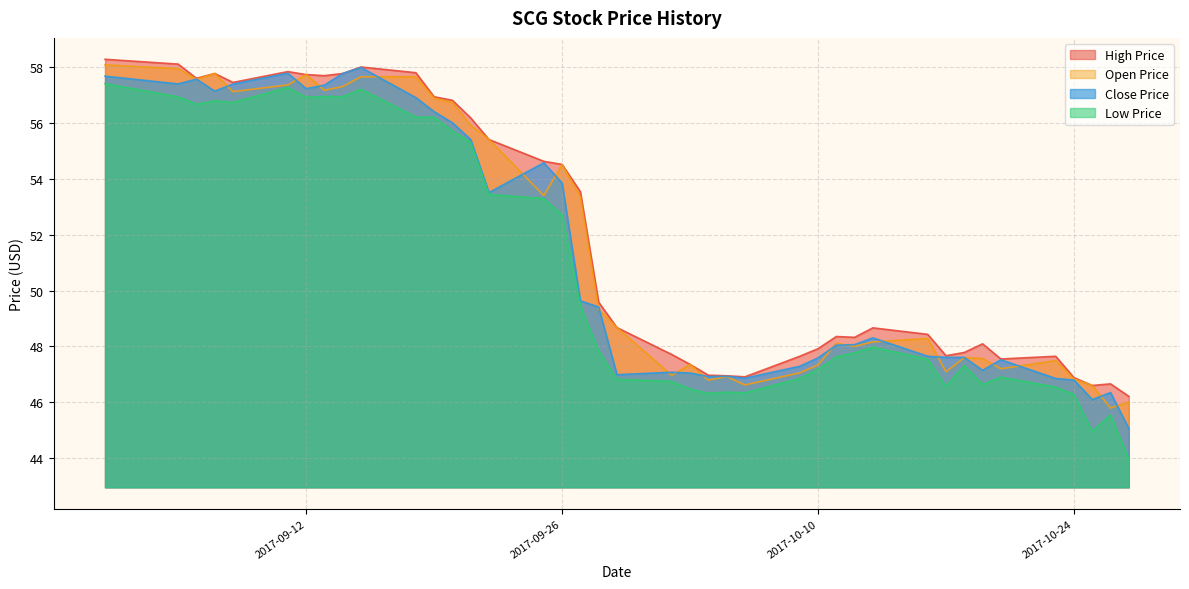

What is the difference between the second highest and second lowest values in the close_price series?

11.7